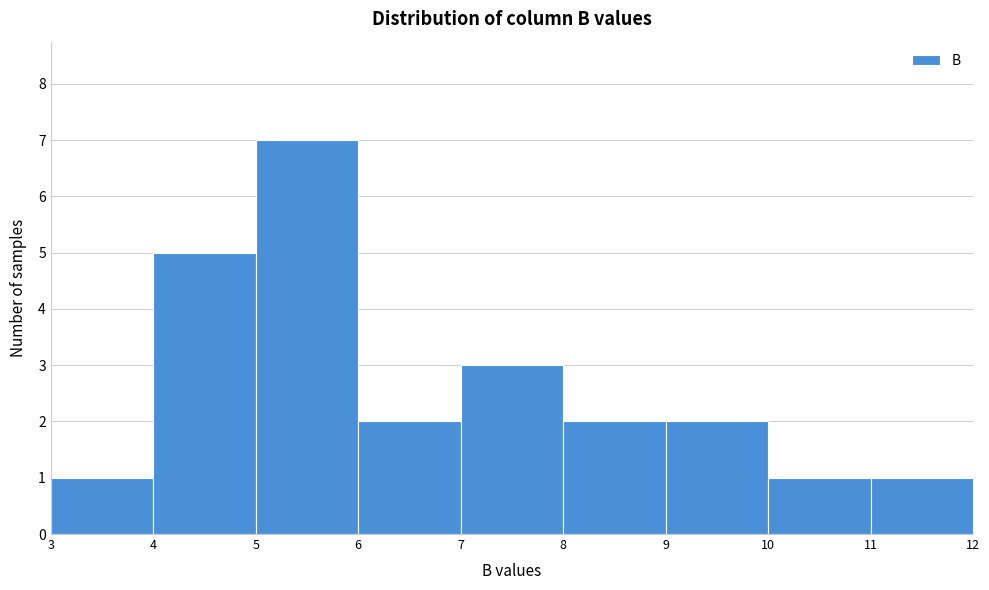

How tall is the bar that spans 7 to 8 on the x-axis? The values are not printed on the chart, so give them approximately, as read against the axis.

3